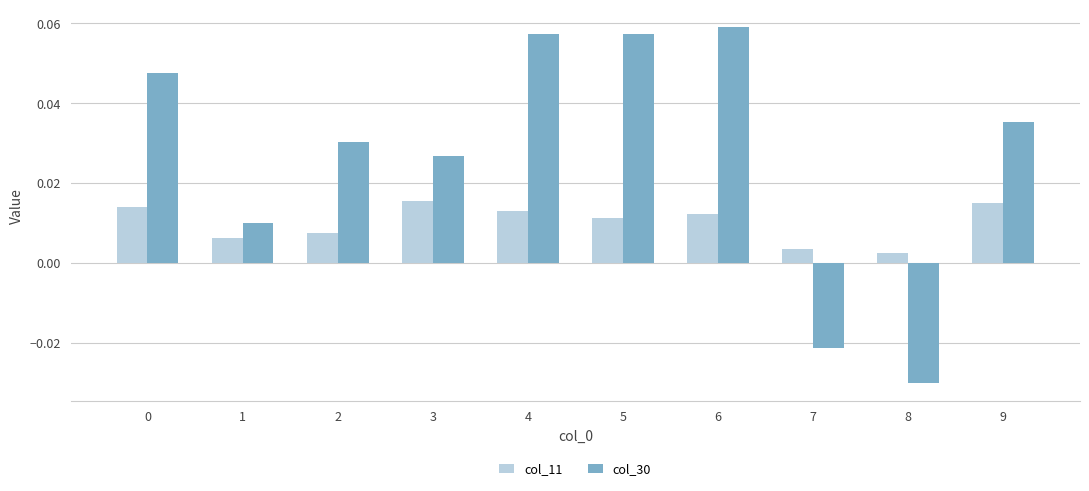

Which series has the largest range (max minus min)?

col_30